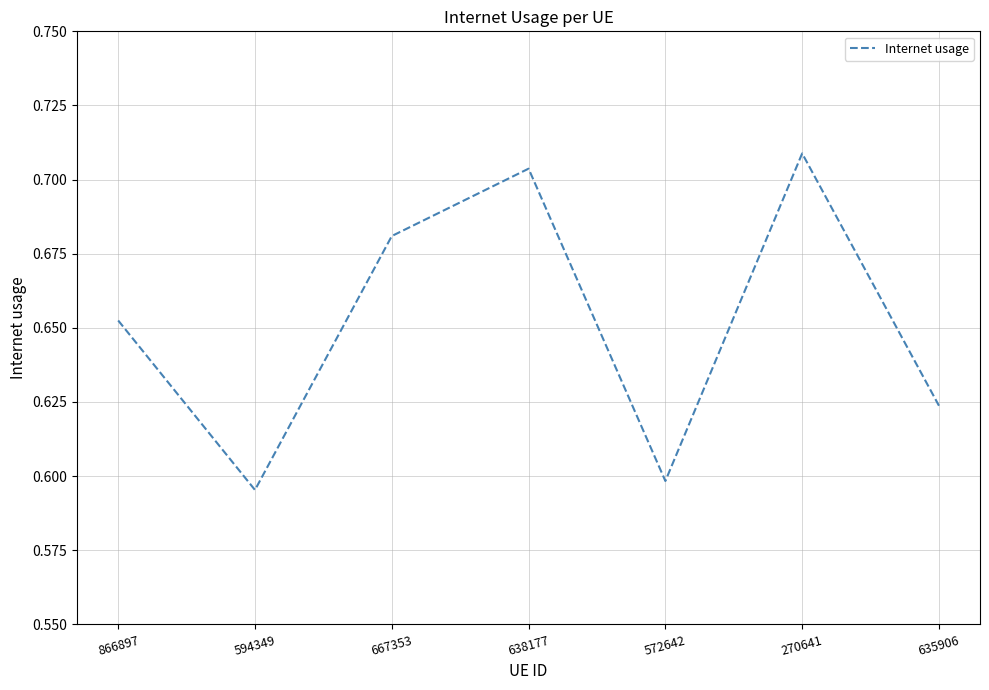

At which category does the data reach its first local peak?

638177